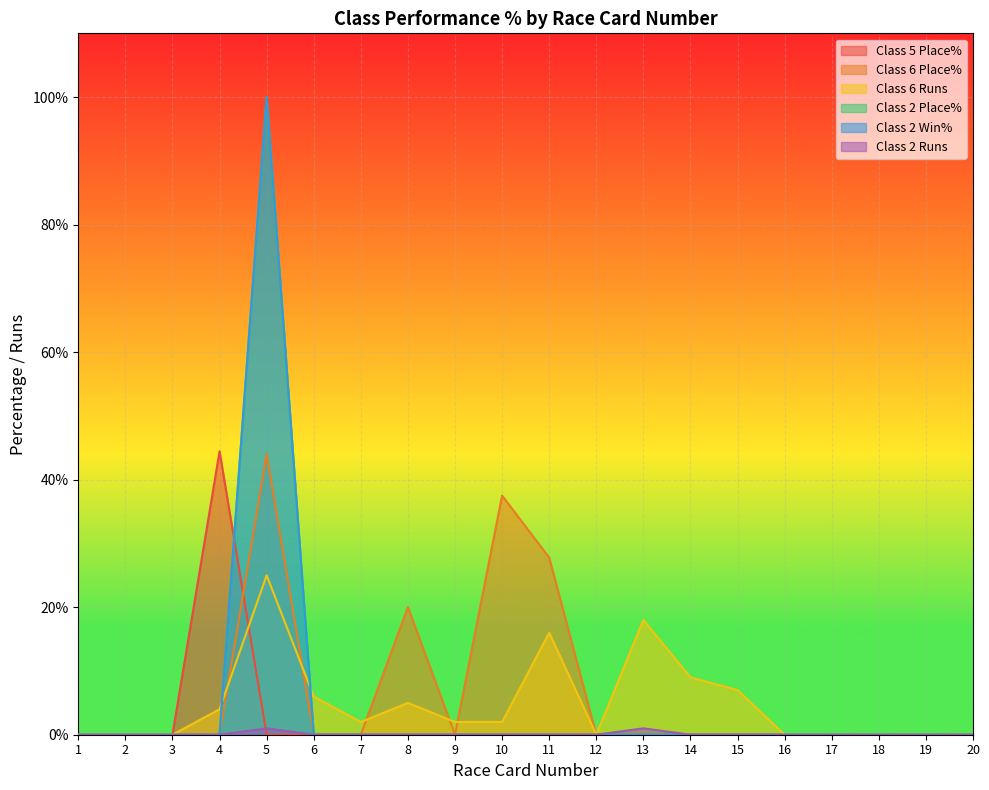

Which series has the largest range (max minus min)?

Class 2 Place%